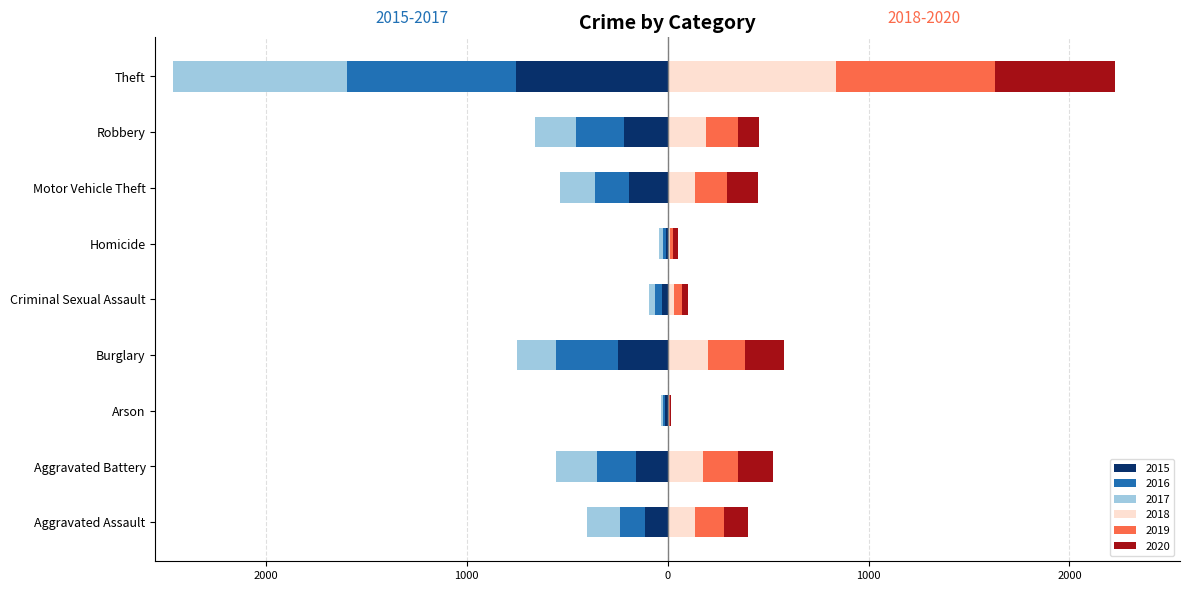

How many distinct data groups are displayed?

6